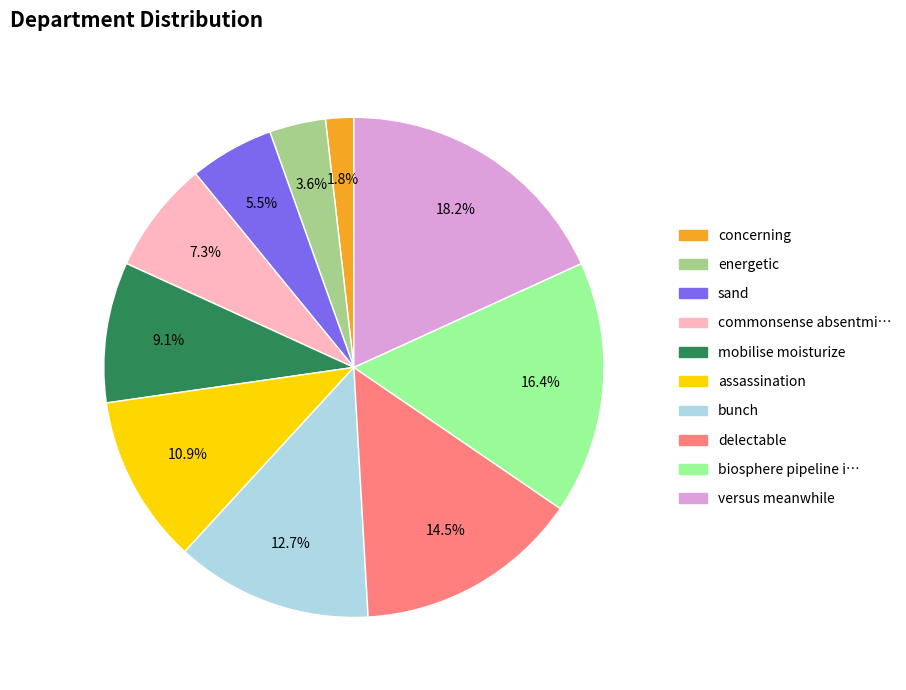

Does any single category account for the majority?

No